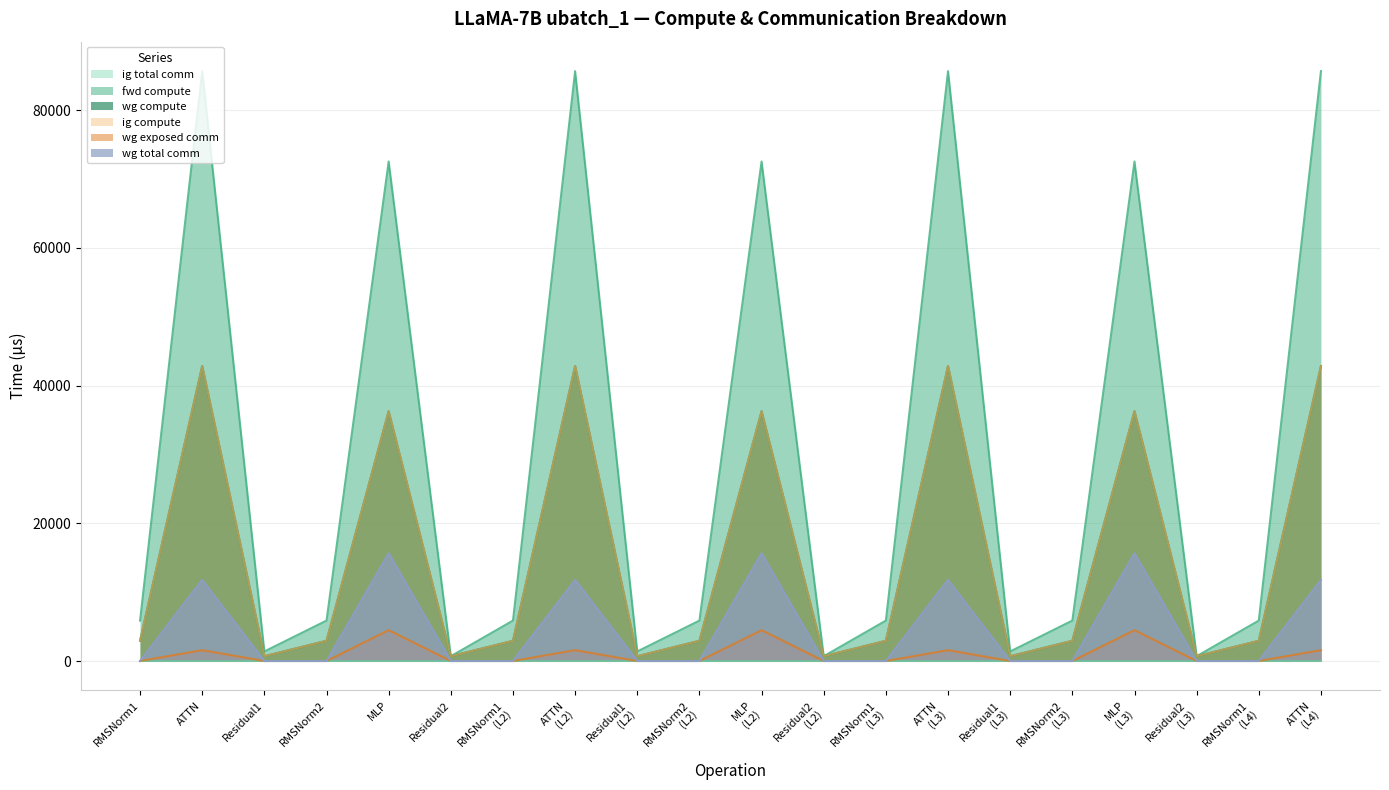

What position from the left is RMSNorm2?

4